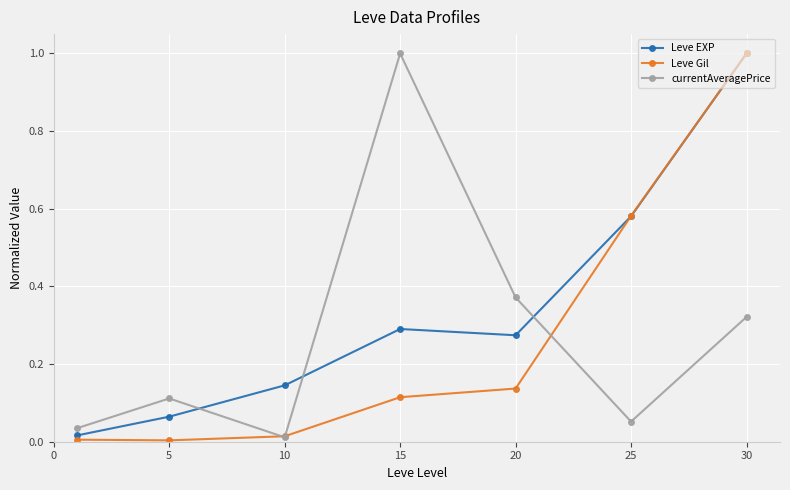

What is the maximum value for currentAveragePrice?

1.0